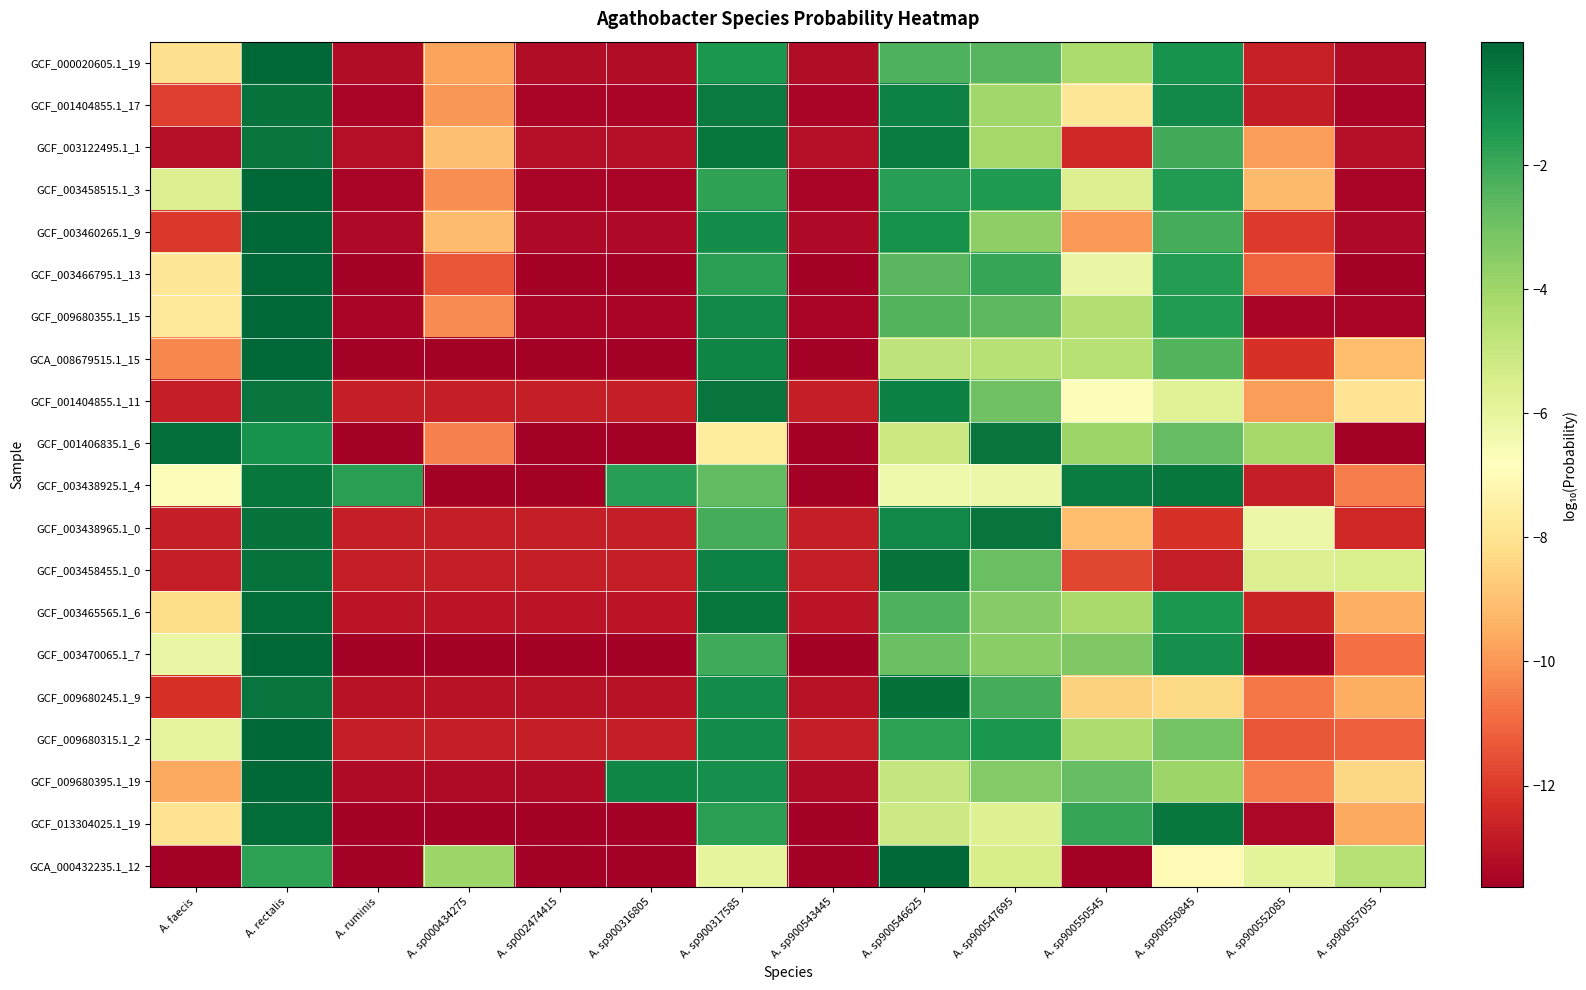

What is the spread (max minus min) of values at A. sp900550545?

13.0